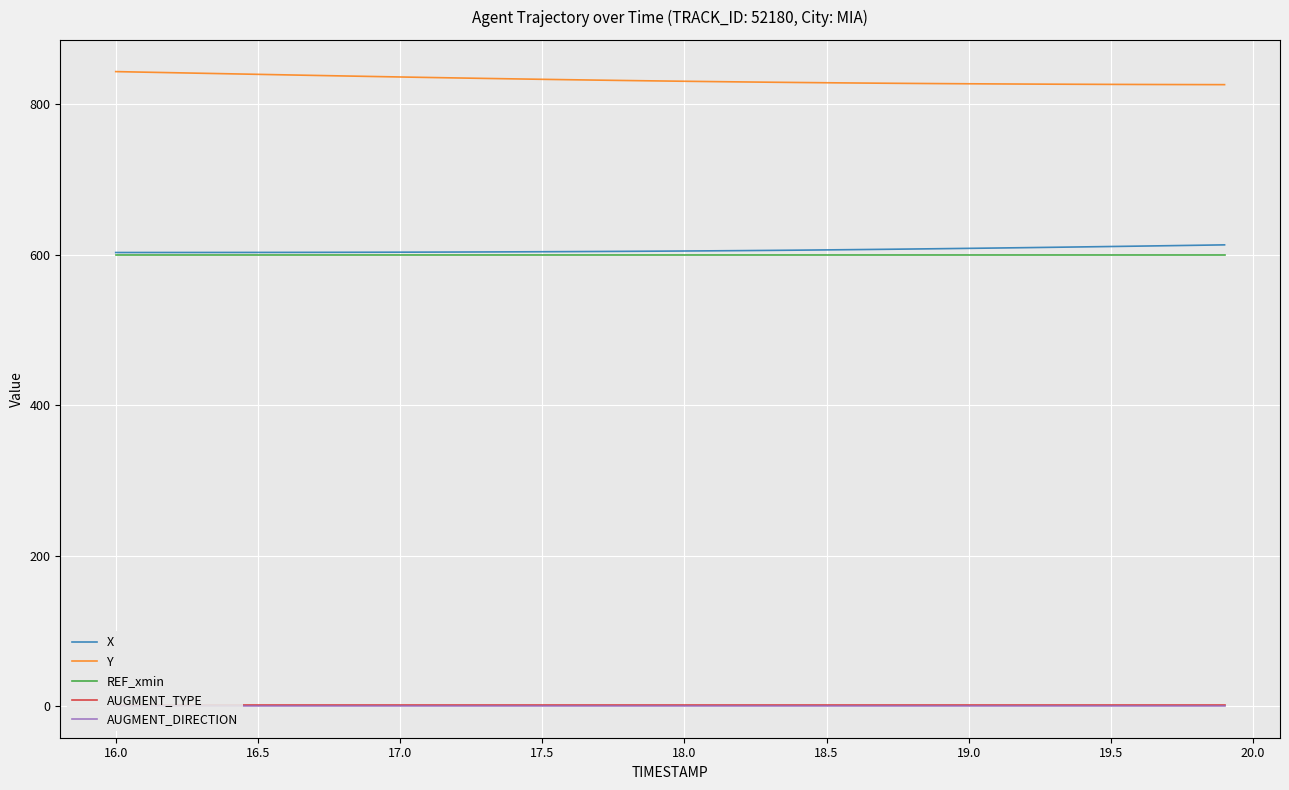

What is the maximum value shown in the chart?

843.6